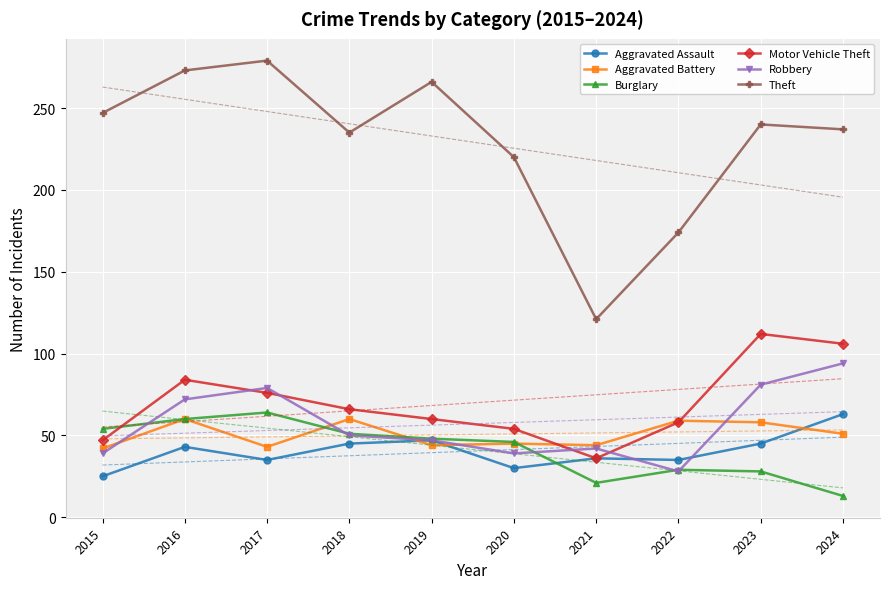

How many data points does each series have?

10